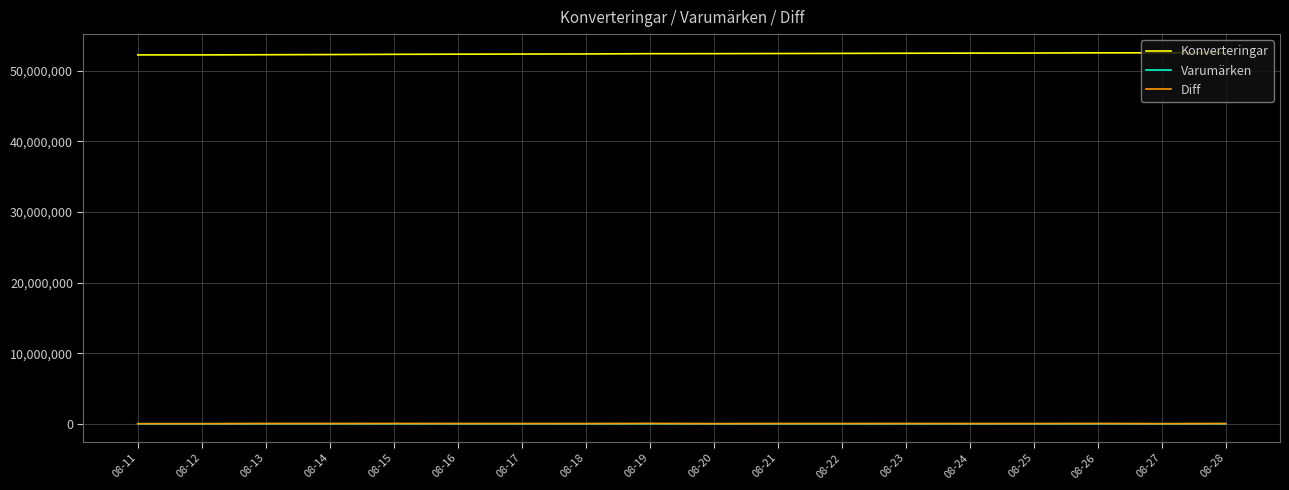

True or false: Varumärken and Konverteringar intersect in this chart.

False